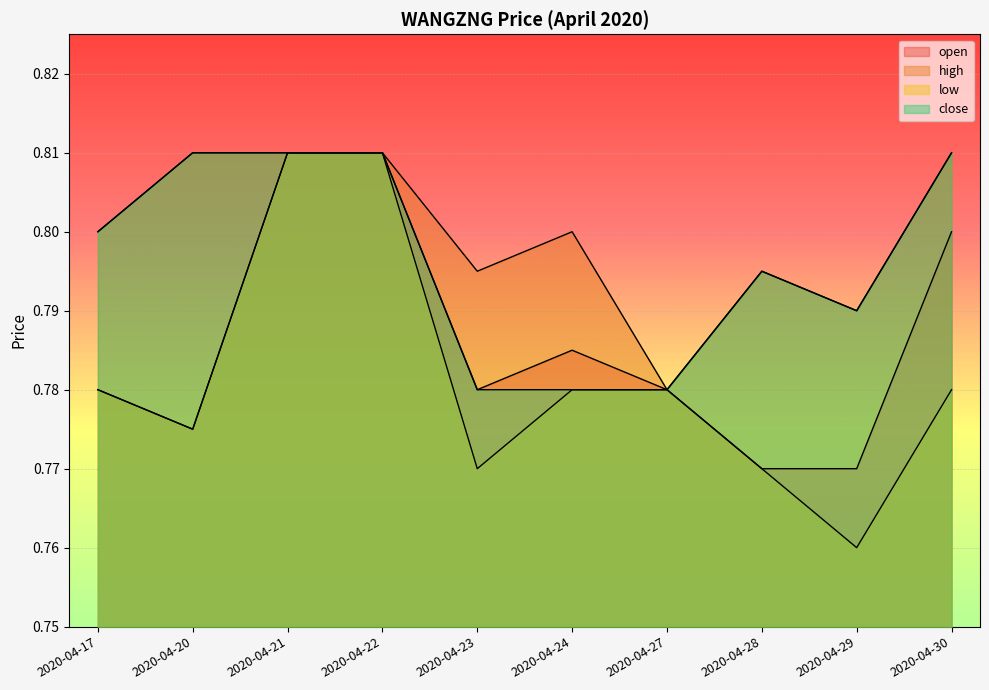

What is the value of the low point at the 10th from the left?

0.8